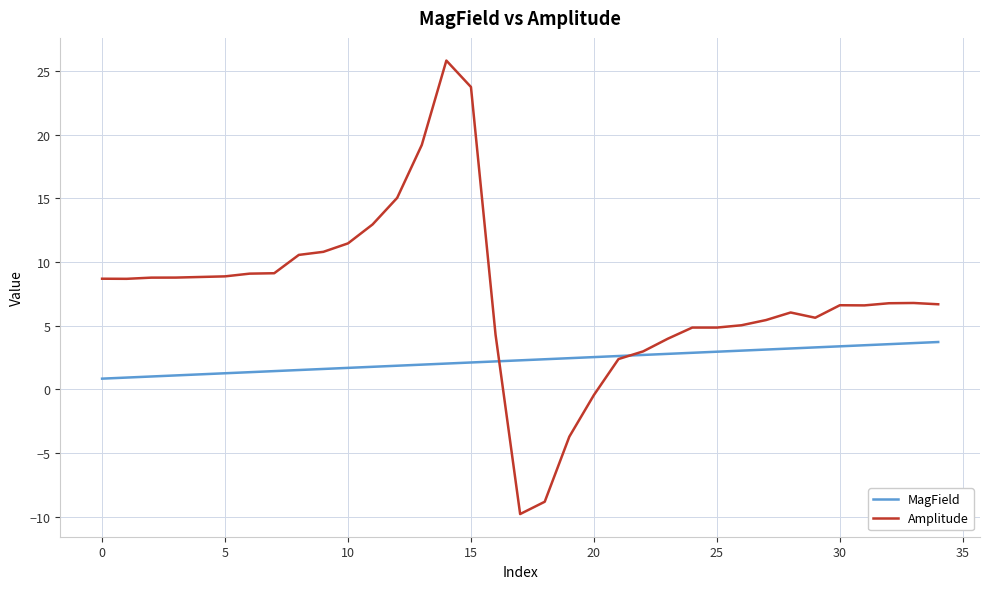

Rank the series by their maximum value, from highest to lowest.

Amplitude, MagField